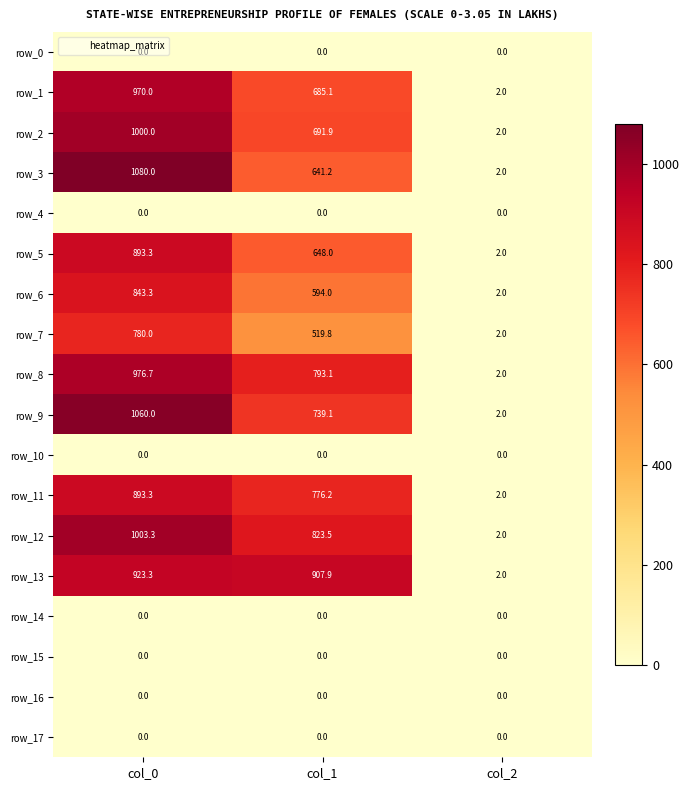

Reading right to left, what are all the values shown in this chart?

row_0: col_2=0.0	col_1=0.0	col_0=0.0
row_1: col_2=2.0	col_1=685.1	col_0=970.0
row_2: col_2=2.0	col_1=691.9	col_0=1000.0
row_3: col_2=2.0	col_1=641.2	col_0=1080.0
row_4: col_2=0.0	col_1=0.0	col_0=0.0
row_5: col_2=2.0	col_1=648.0	col_0=893.3
row_6: col_2=2.0	col_1=594.0	col_0=843.3
row_7: col_2=2.0	col_1=519.8	col_0=780.0
row_8: col_2=2.0	col_1=793.1	col_0=976.7
row_9: col_2=2.0	col_1=739.1	col_0=1060.0
row_10: col_2=0.0	col_1=0.0	col_0=0.0
row_11: col_2=2.0	col_1=776.2	col_0=893.3
row_12: col_2=2.0	col_1=823.5	col_0=1003.3
row_13: col_2=2.0	col_1=907.9	col_0=923.3
row_14: col_2=0.0	col_1=0.0	col_0=0.0
row_15: col_2=0.0	col_1=0.0	col_0=0.0
row_16: col_2=0.0	col_1=0.0	col_0=0.0
row_17: col_2=0.0	col_1=0.0	col_0=0.0